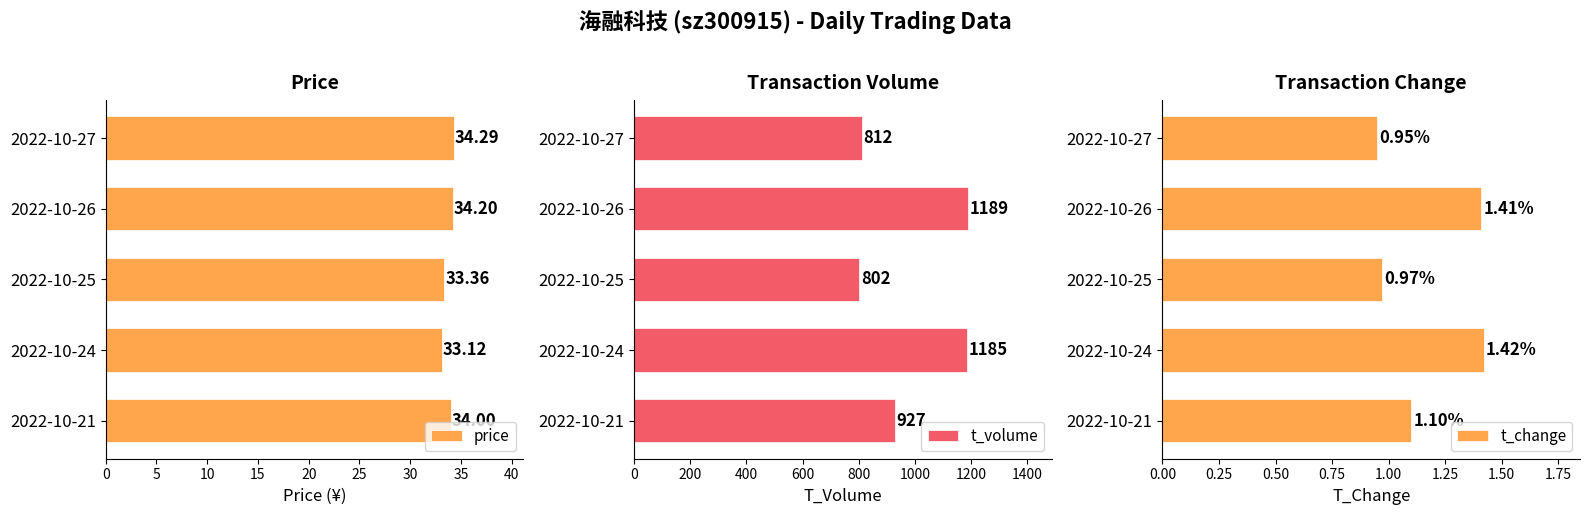

What is the difference between the price values at 2022-10-27 and 2022-10-24?

1.2